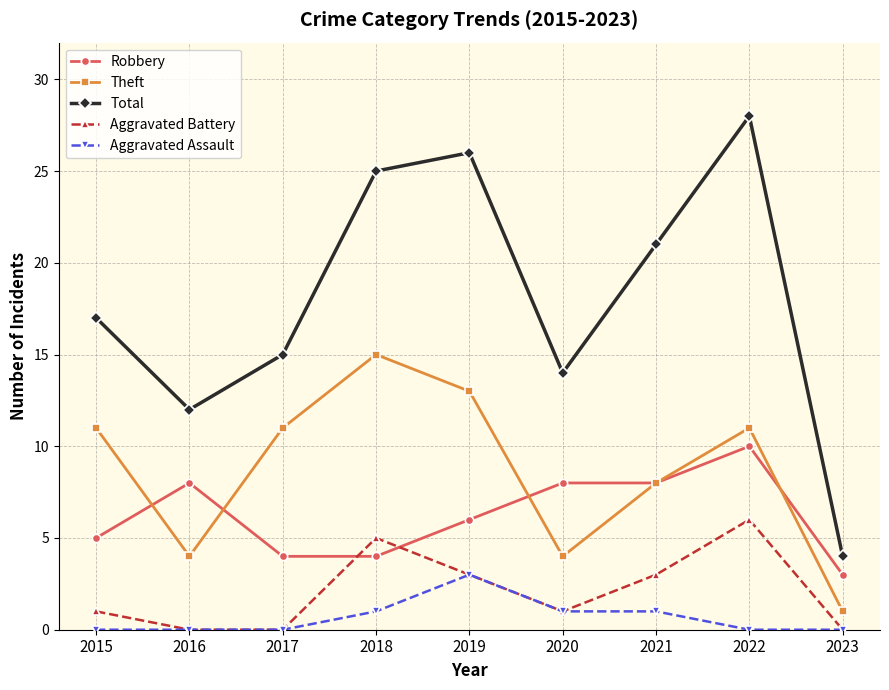

The value of Robbery at 2023 is 2. True or false?

False